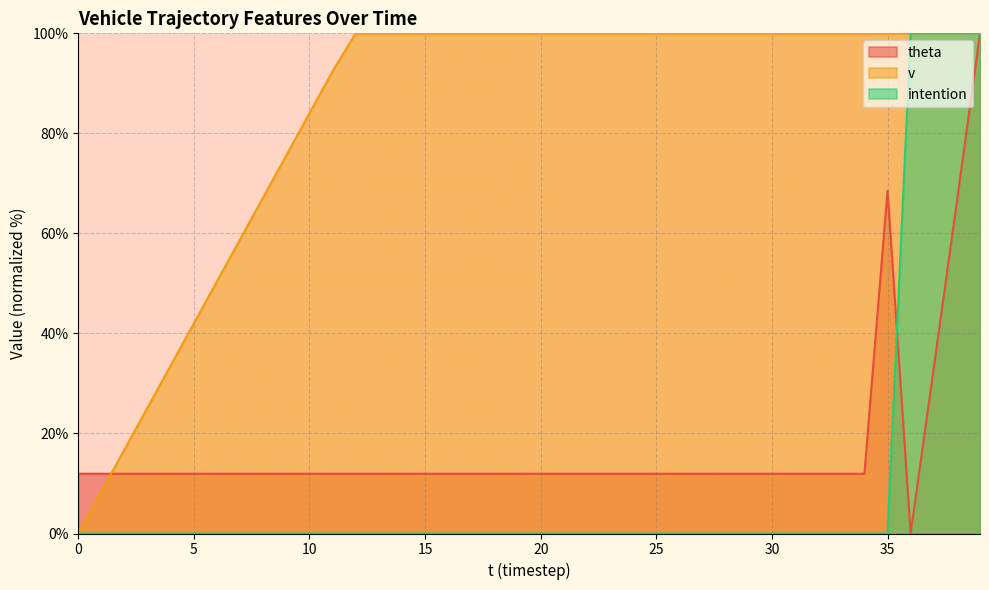

At which label does intention reach its peak?

36